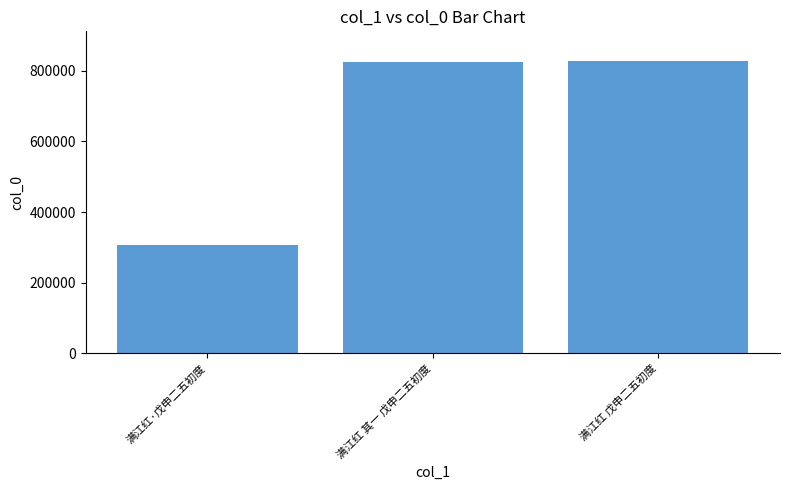

What is the sum of the values at 满江红 其一 戊申二五初度 and 满江红·戊申二五初度?

1132252